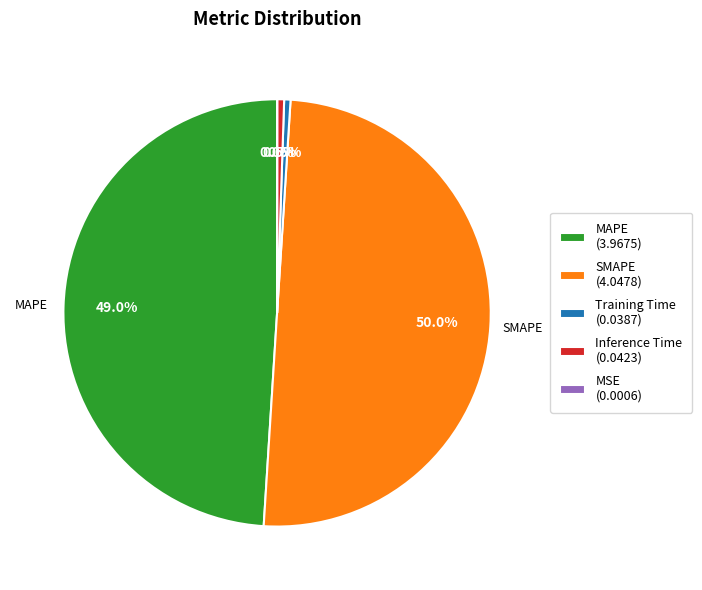

How much of the chart is everything except Inference Time (0.0423)?

99.5%